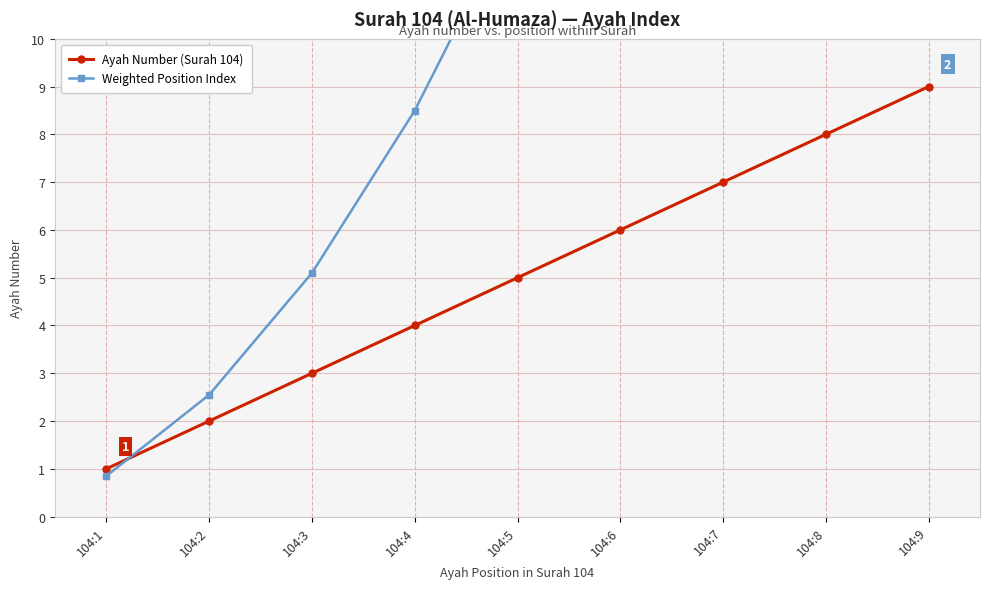

What is the value of the Ayah Number (Surah 104) point at the 7th from the left?

7